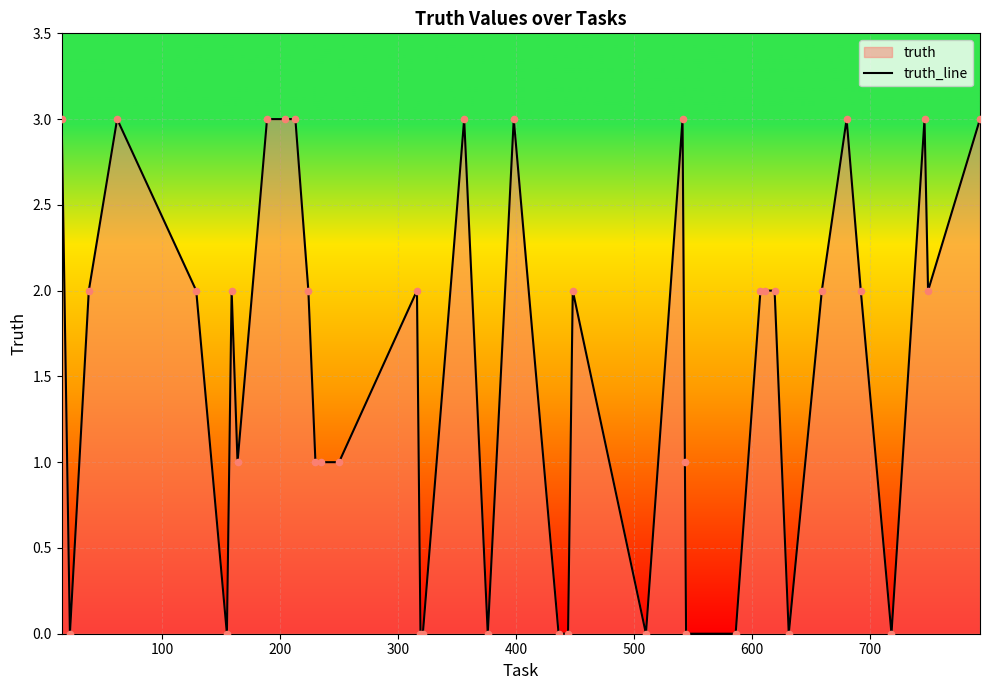

What is the maximum value shown in the chart?

3